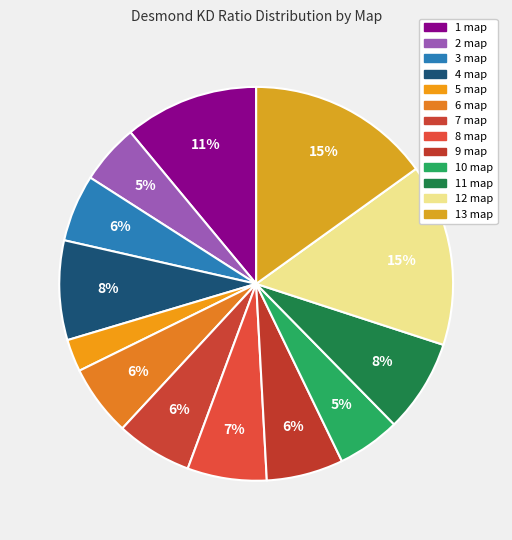

How many slices are in this pie chart?

13